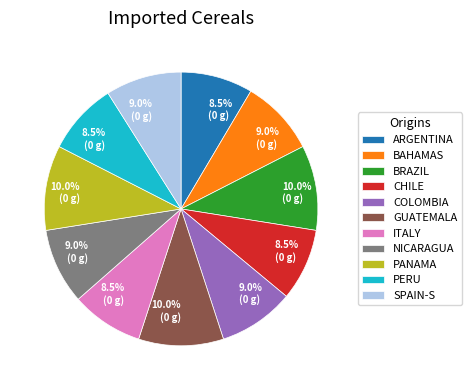

Approximately how many times larger is the value at BRAZIL compared to COLOMBIA?

1.1